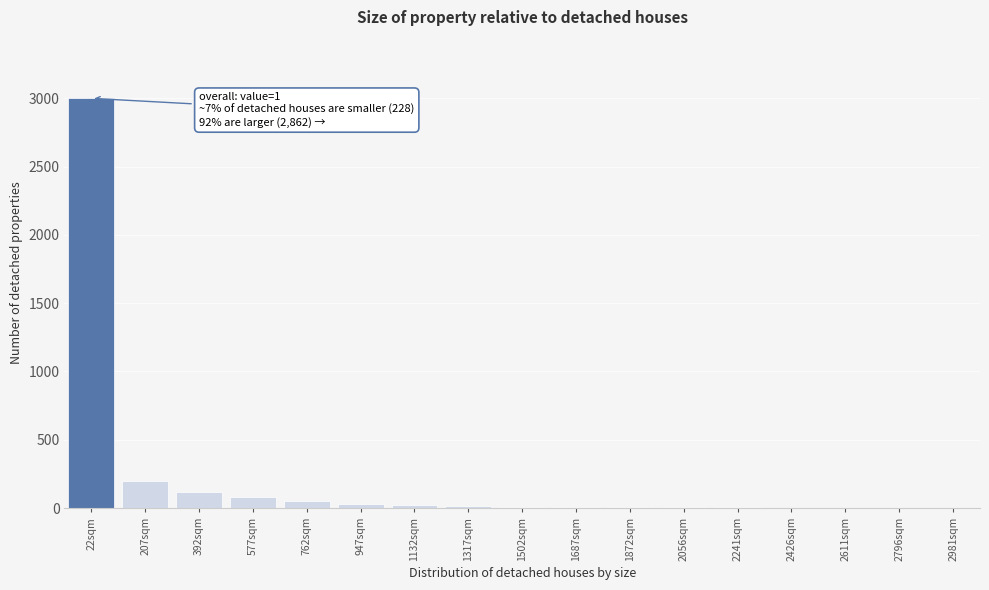

The chart shows a value of 4 at 2241sqm. True or false?

True